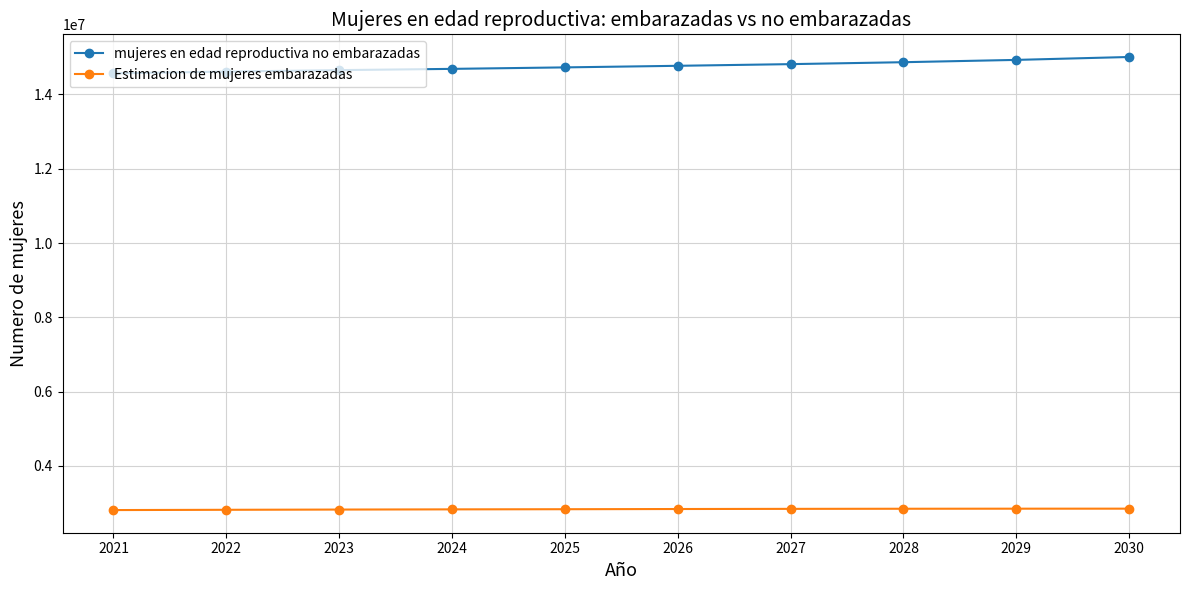

Rank the series by their maximum value, from highest to lowest.

mujeres en edad reproductiva no embarazadas, Estimacion de mujeres embarazadas